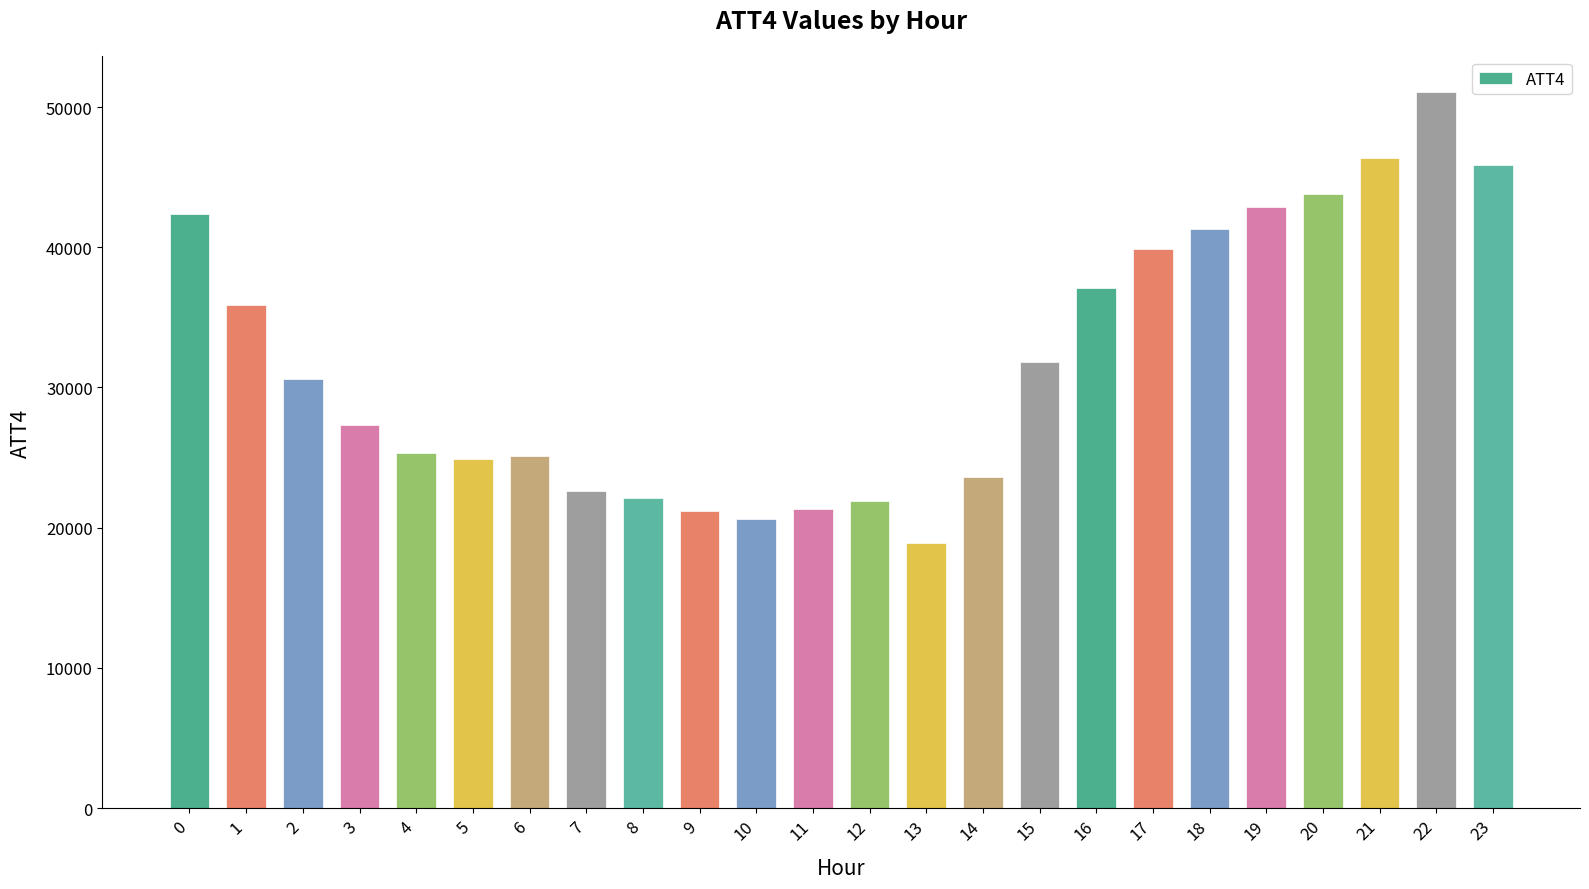

Between 21 and 1, which is larger?

21